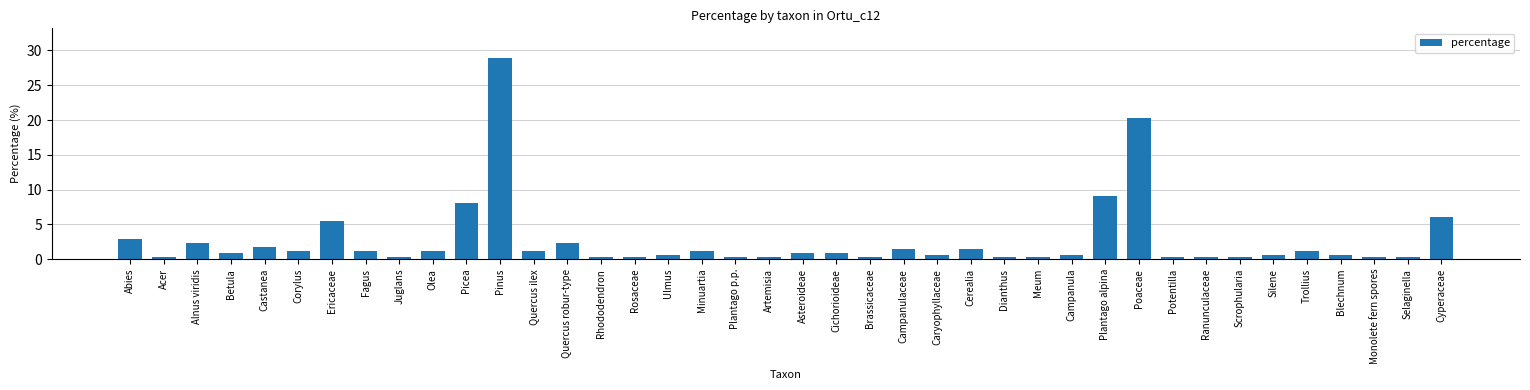

Does the chart contain any negative values?

No